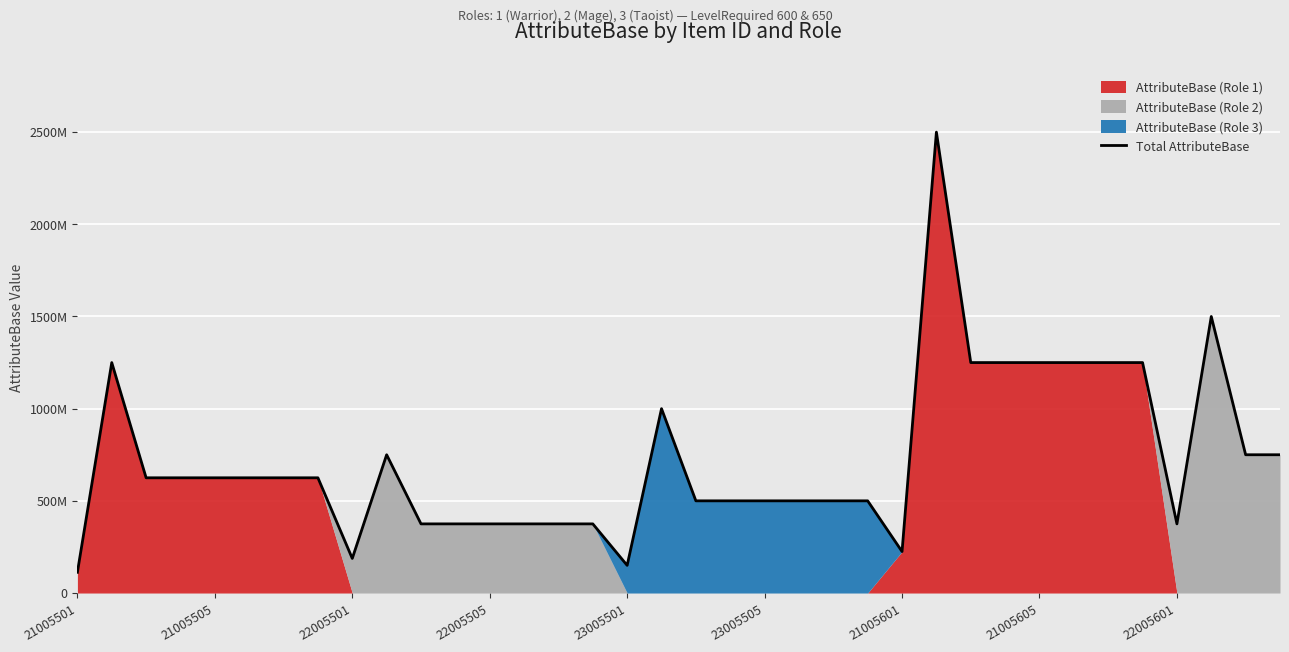

How many data points does each series have?

36